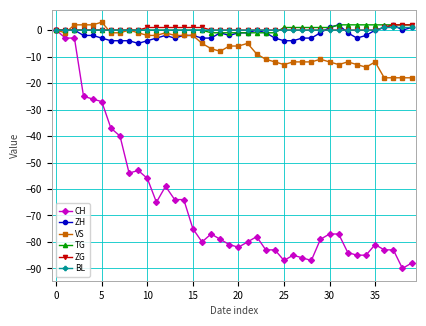

What is the sum of all ZH values?

-69